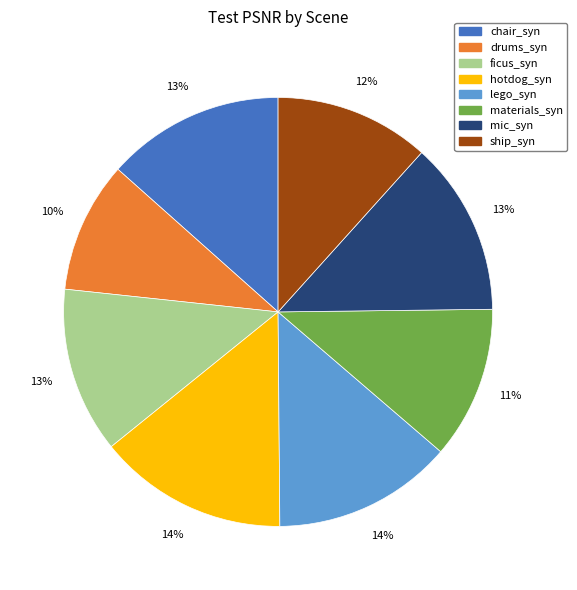

Is there a majority slice in this chart?

No